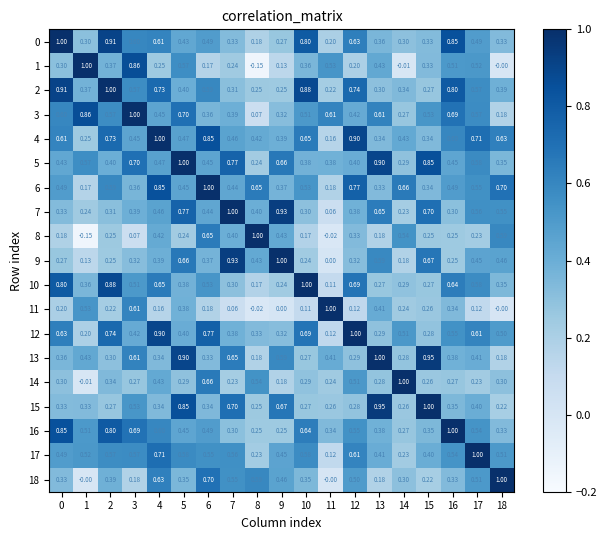

Is the value of 4 at 16 greater than the value of 1 at 9?

Yes